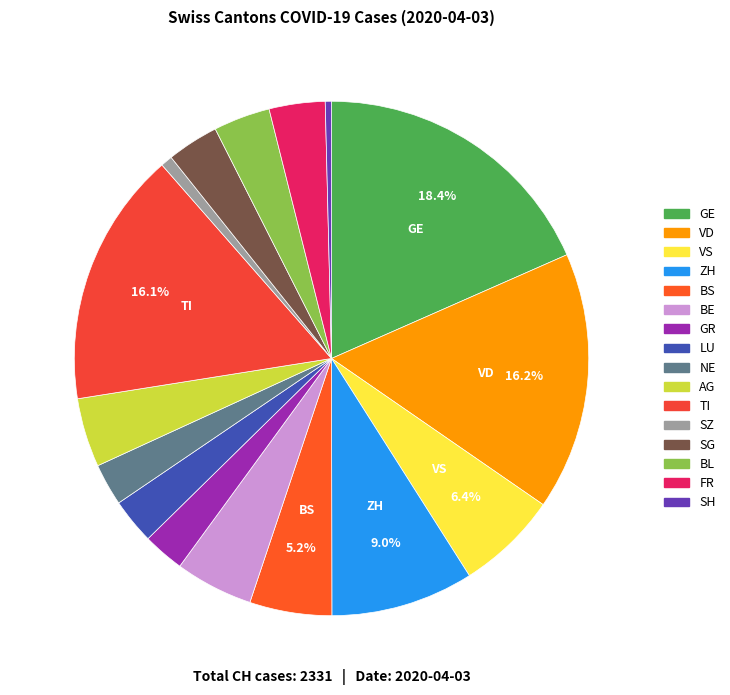

How many slices are in this pie chart?

16